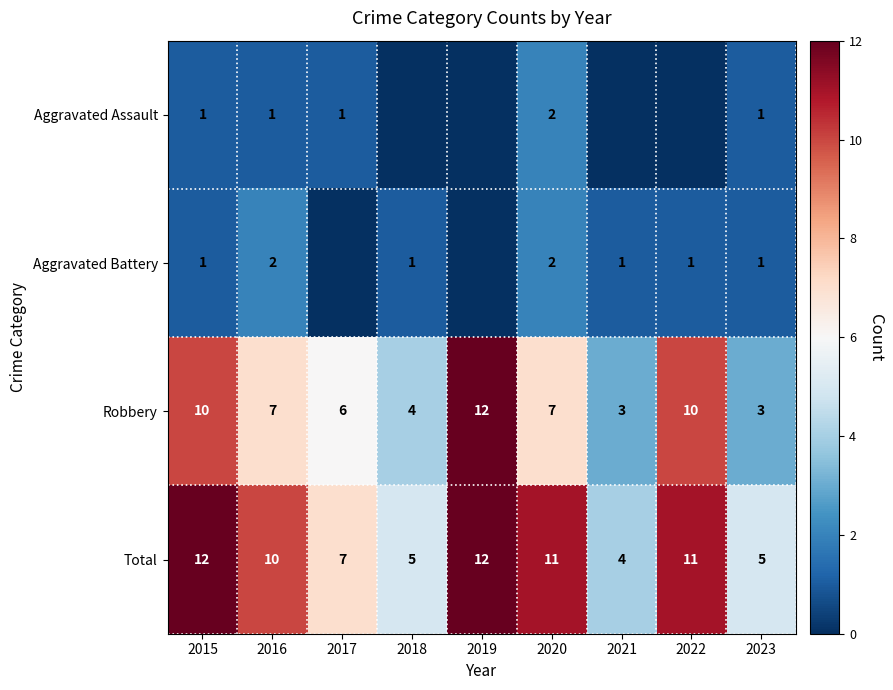

At how many categories does at least one series exceed 0?

9